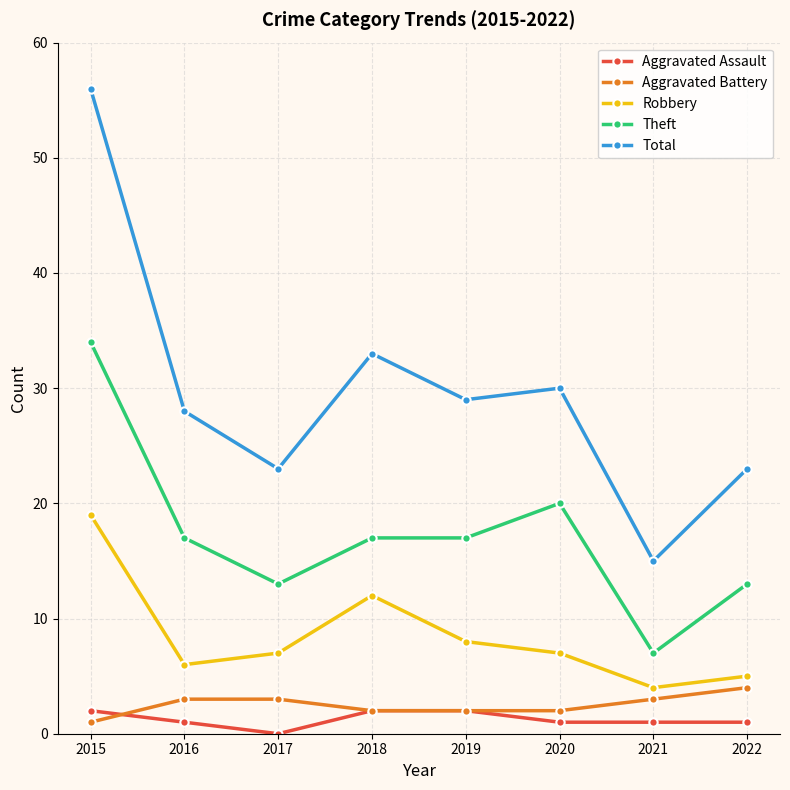

Which series has the largest total across all categories?

Total